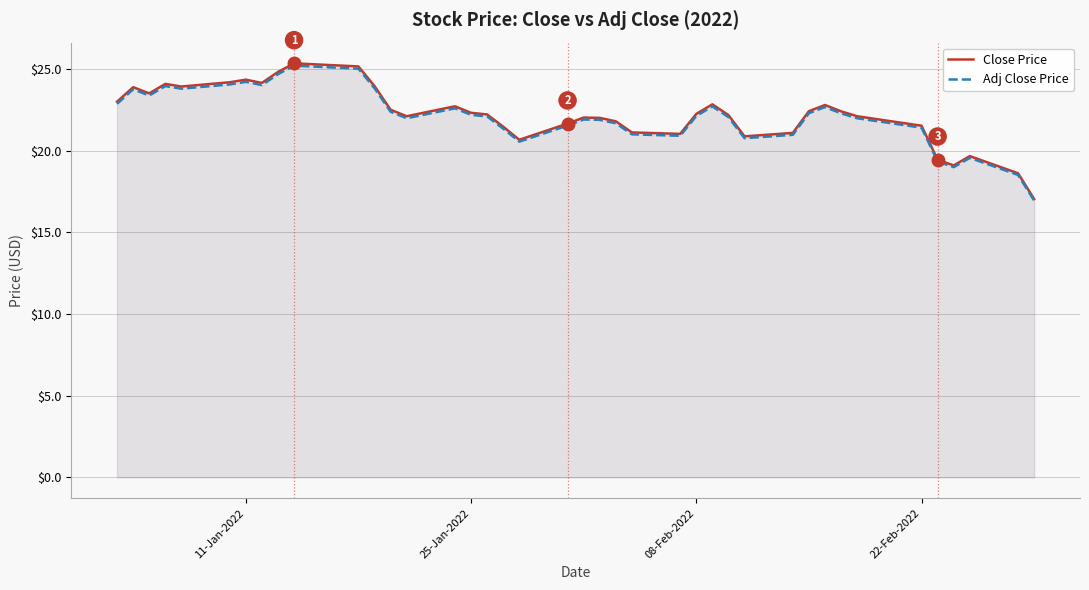

What is the greatest value displayed?

25.4